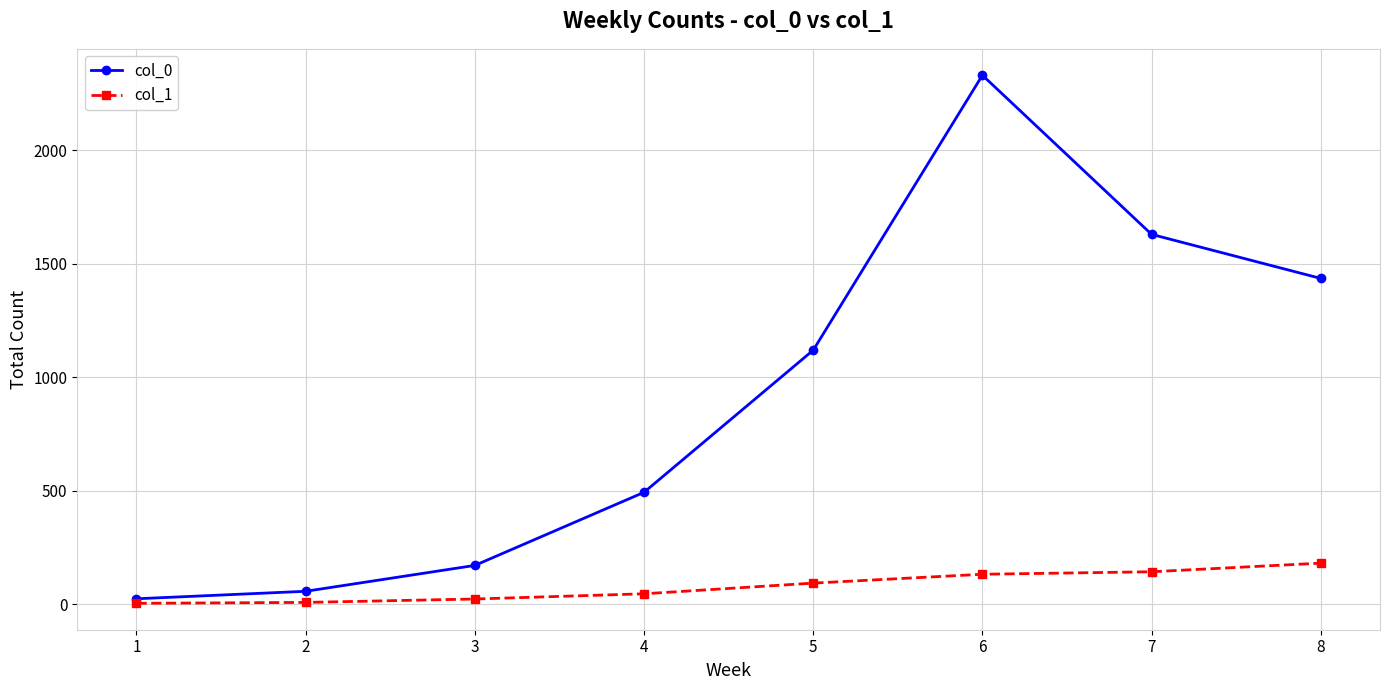

What is the value of the col_0 point at the 7th from the left?

1629